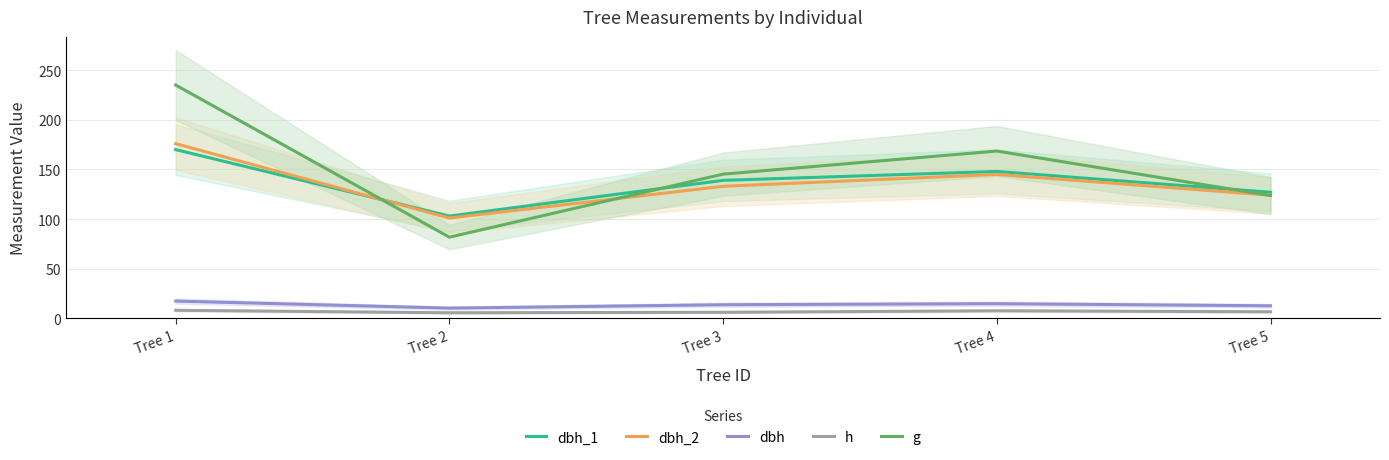

What is the value of the h point at the 5th from the left?

6.5